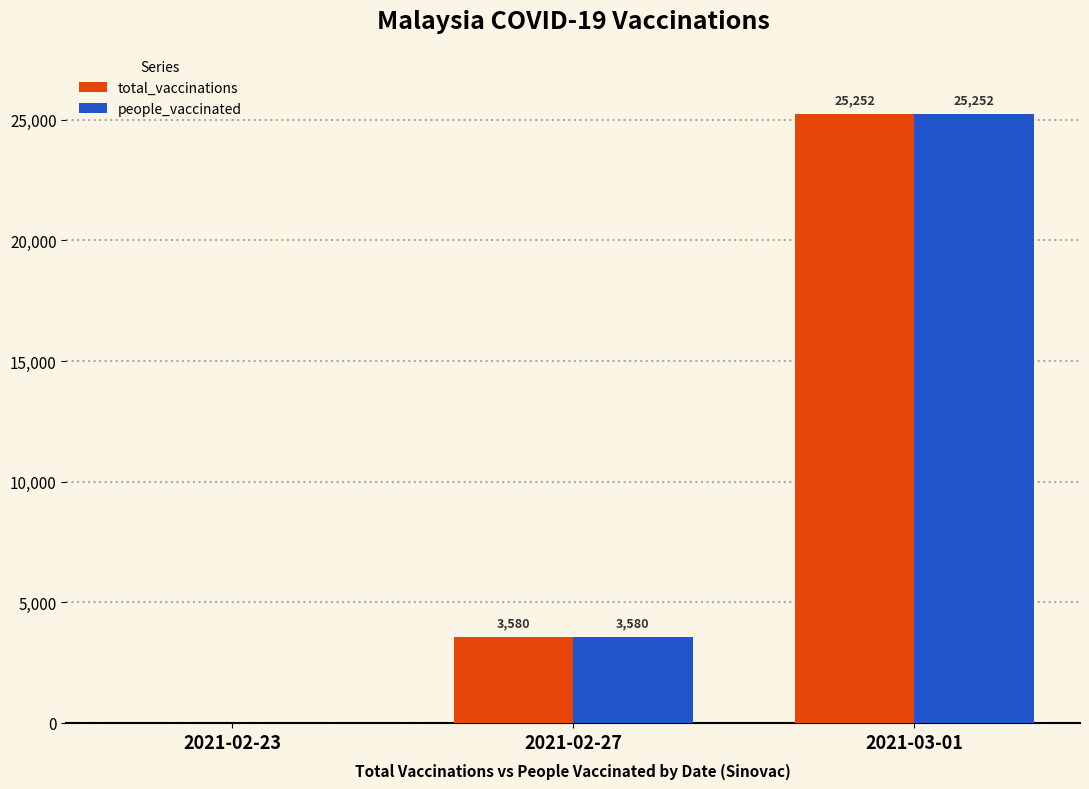

Are the bars grouped side by side (vs. stacked)?

Yes